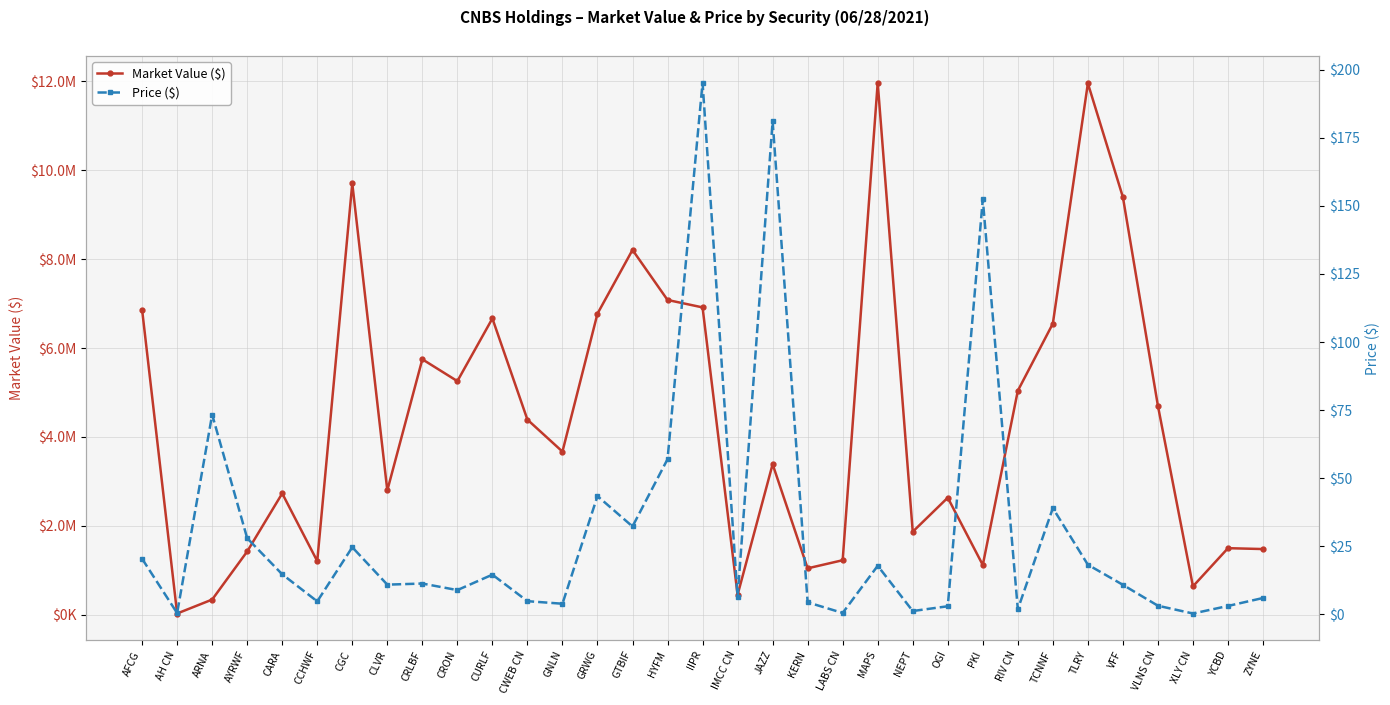

Reading left to right, extract all data points from this chart.

Market Value ($): AFCG=6862903.9	AH CN=25841.1	ARNA=339637.5	AYRWF=1422115.0	CARA=2728821.2	CCHWF=1205265.8	CGC=9704391.5	CLVR=2795724.8	CRLBF=5747626.1	CRON=5256018.7	CURLF=6666519.0	CWEB CN=4389307.9	GNLN=3669801.0	GRWG=6774608.0	GTBIF=8209044.0	HYFM=7082976.0	IIPR=6915400.8	IMCC CN=446084.4	JAZZ=3386196.0	KERN=1042651.3	LABS CN=1225027.0	MAPS=11971329.9	NEPT=1866634.0	OGI=2632502.5	PKI=1117159.5	RIV CN=5039403.4	TCNNF=6550740.0	TLRY=11958091.6	VFF=9397143.8	VLNS CN=4698288.6	XLY CN=637113.3	YCBD=1496253.8	ZYNE=1476402.2
Price ($): AFCG=20.4	AH CN=0.4	ARNA=73.3	AYRWF=27.9	CARA=14.7	CCHWF=4.7	CGC=24.6	CLVR=10.9	CRLBF=11.3	CRON=8.9	CURLF=14.6	CWEB CN=4.8	GNLN=3.9	GRWG=43.4	GTBIF=32.2	HYFM=57.0	IIPR=195.2	IMCC CN=6.4	JAZZ=181.1	KERN=4.4	LABS CN=0.5	MAPS=17.8	NEPT=1.2	OGI=2.9	PKI=152.4	RIV CN=1.8	TCNNF=39.0	TLRY=18.2	VFF=10.8	VLNS CN=3.1	XLY CN=0.3	YCBD=3.0	ZYNE=6.0